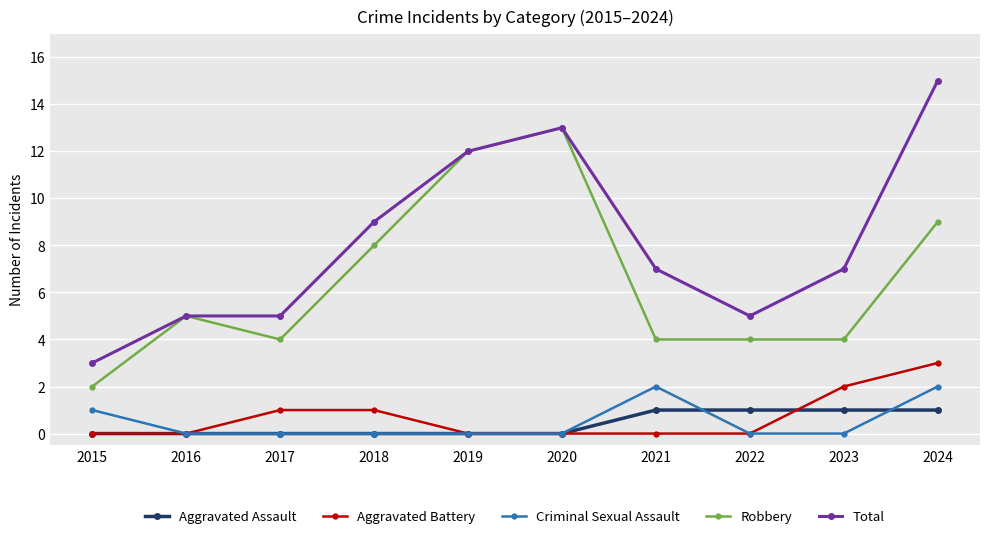

True or false: Total and Aggravated Assault intersect in this chart.

False